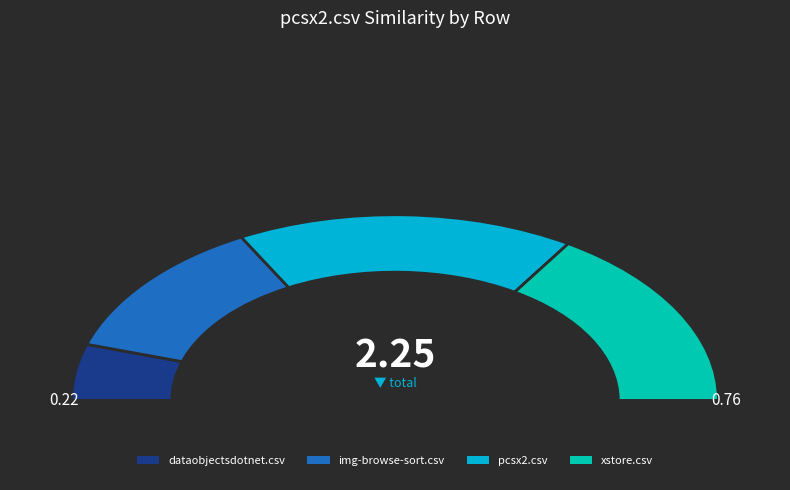

Which category has the biggest portion of the pie?

pcsx2.csv